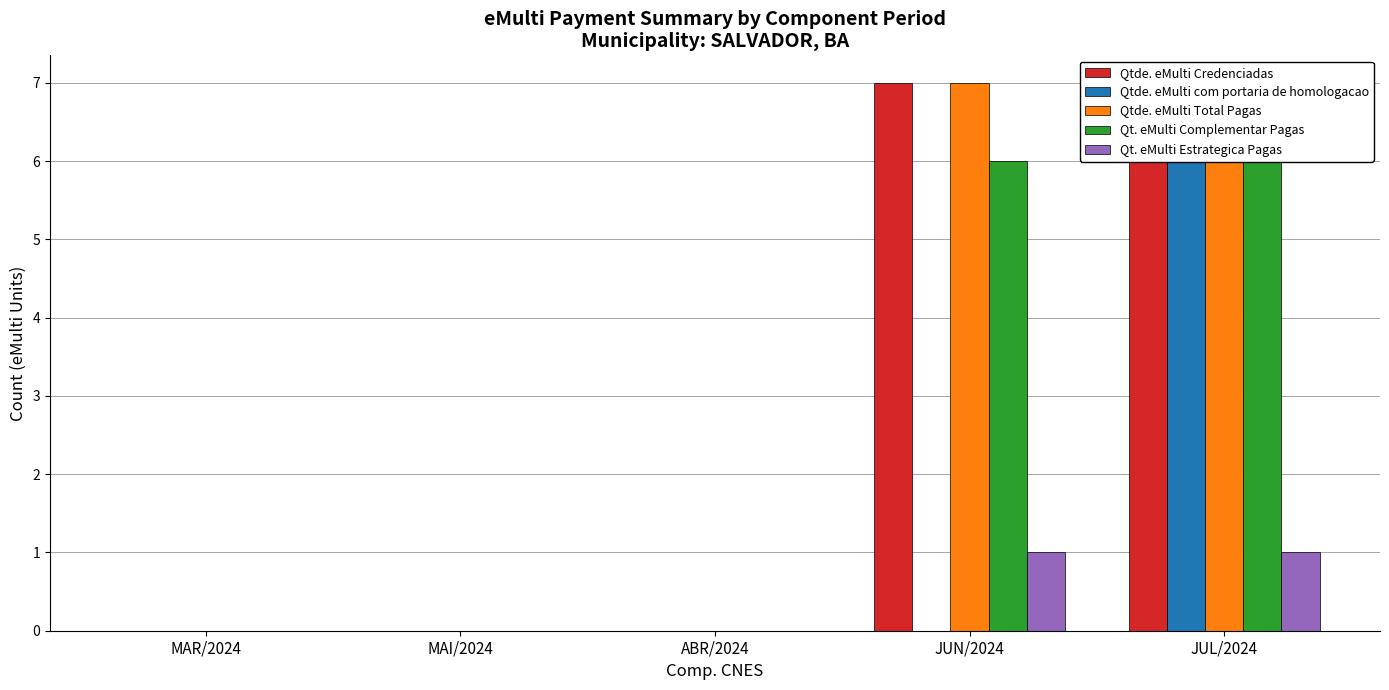

How many categories are shown in the chart?

5